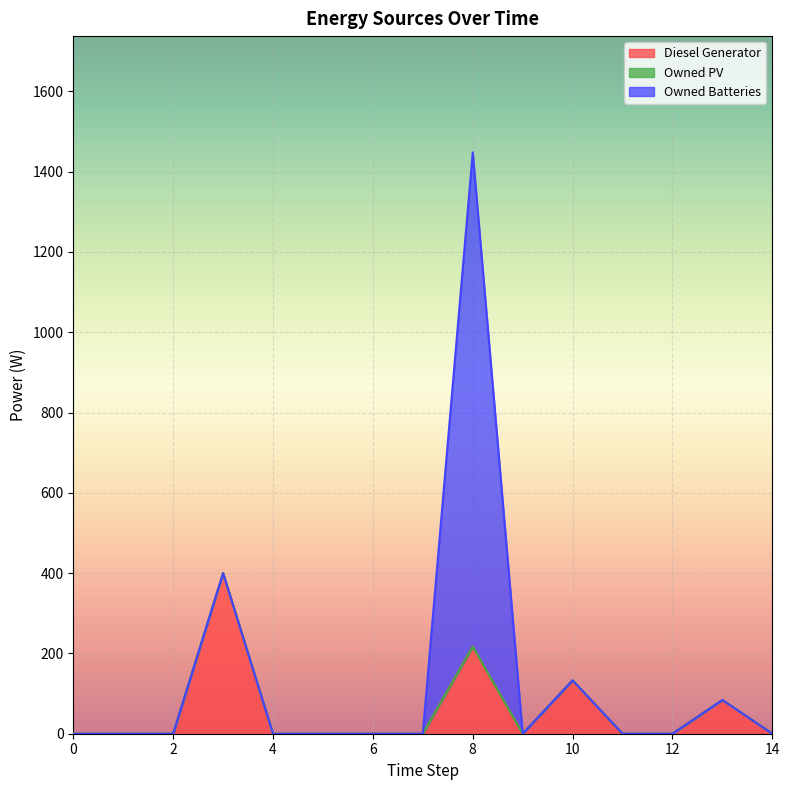

What are all the series names shown in the legend?

Diesel Generator, Owned PV, Owned Batteries